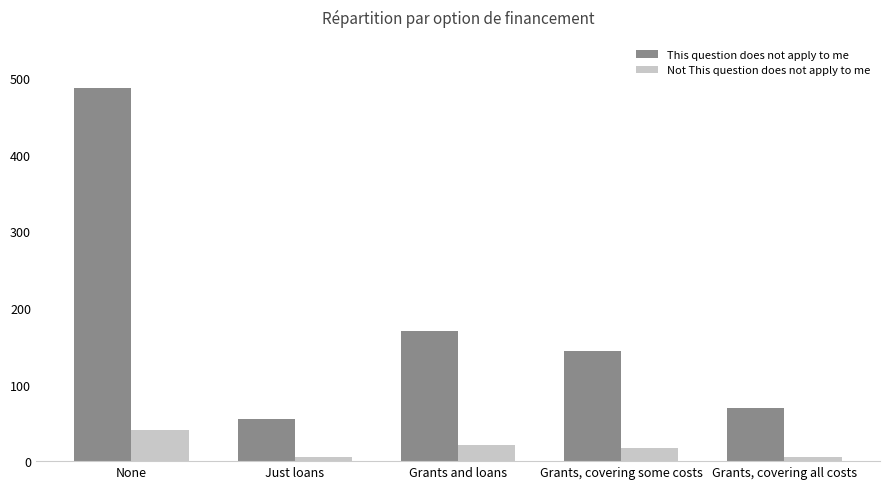

Are the bars grouped side by side (vs. stacked)?

Yes